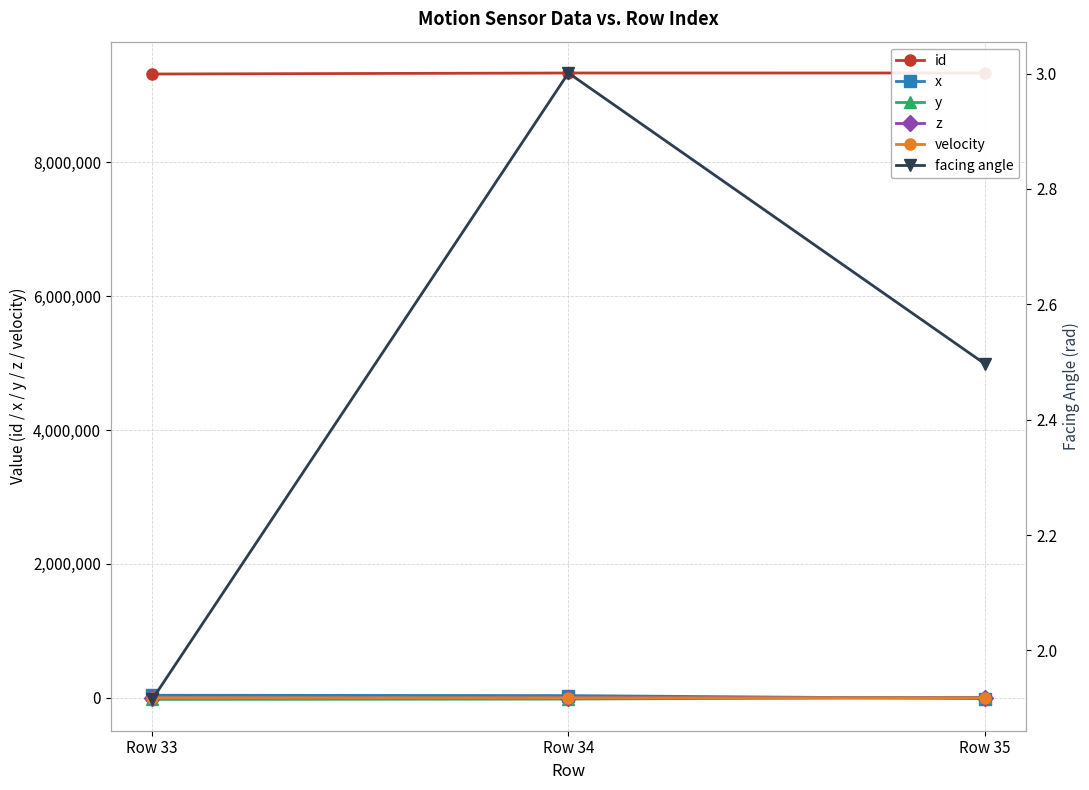

How many series are shown in this chart?

6